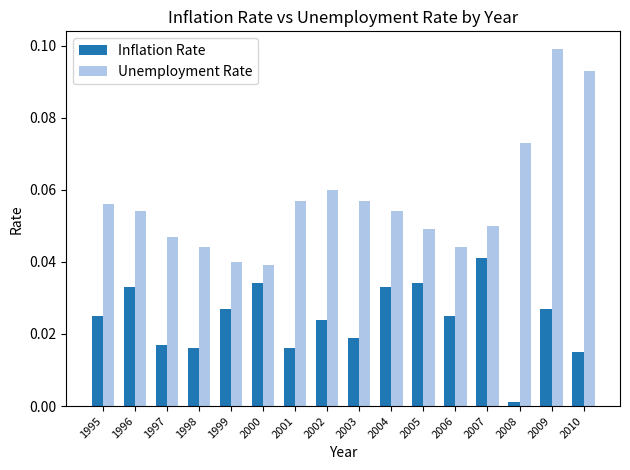

Which series has the largest range (max minus min)?

Unemployment Rate